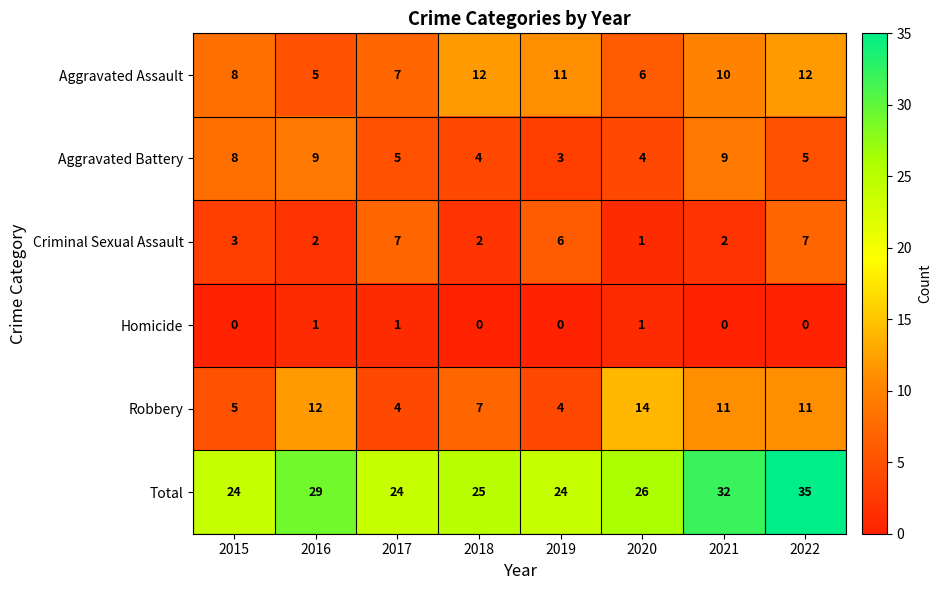

Which label corresponds to the largest value in the chart?

2022